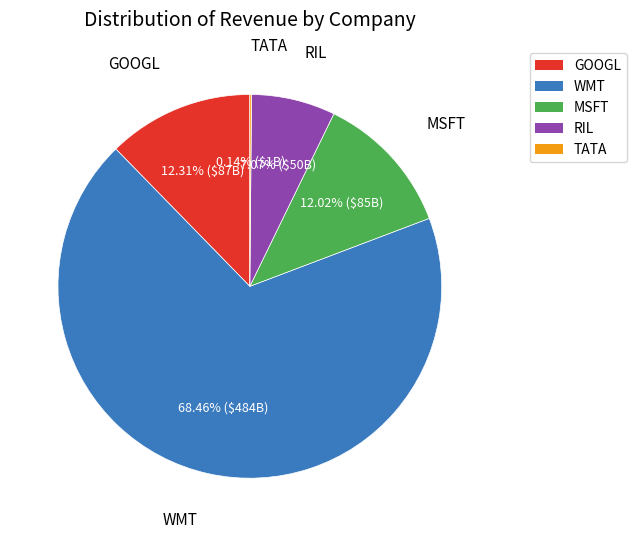

To the nearest percent, what is the difference between the GOOGL and WMT slice percentages?

56%